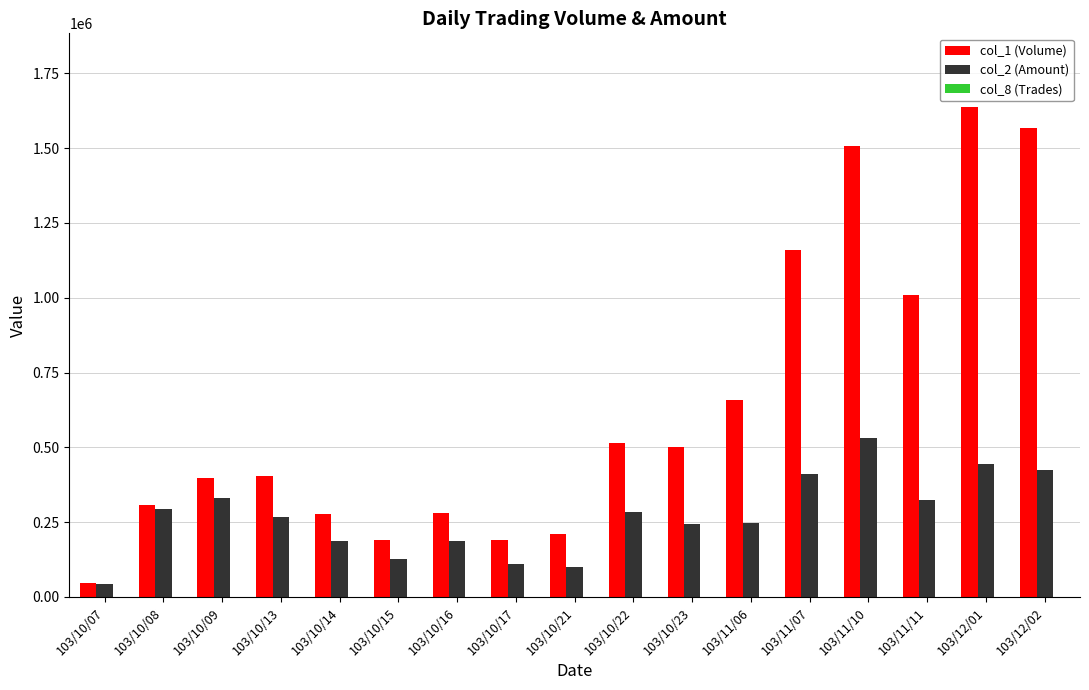

What is the greatest value displayed?

1638000